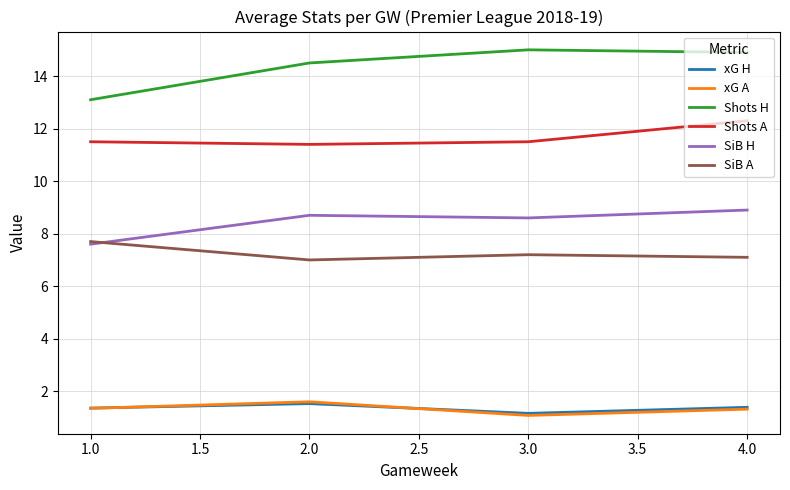

Which series has the widest spread of values?

Shots H